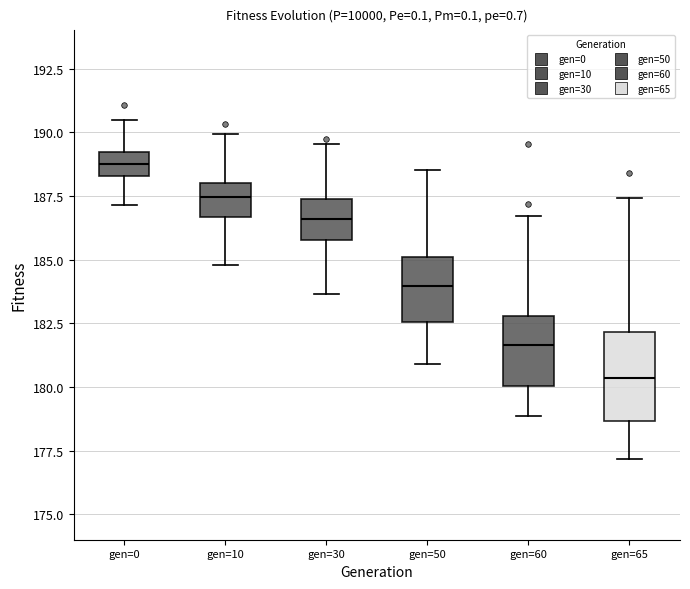

Reading left to right, read every box against the y-axis: the position of its median line, the range the box covers, and the ends of its whiskers. The values are not printed on the chart, so give them approximately, as read against the axis.

gen=0: median 189.0 (inside the box), box 188.5 to 189.0, whiskers 187.0 to 190.5
gen=10: median 187.5, box 186.5 to 188.0, whiskers 185.0 to 190.0
gen=30: median 186.5, box 186.0 to 187.5, whiskers 183.5 to 189.5
gen=50: median 184.0, box 182.5 to 185.0, whiskers 181.0 to 188.5
gen=60: median 181.5, box 180.0 to 183.0, whiskers 179.0 to 186.5
gen=65: median 180.5, box 178.5 to 182.0, whiskers 177.0 to 187.5